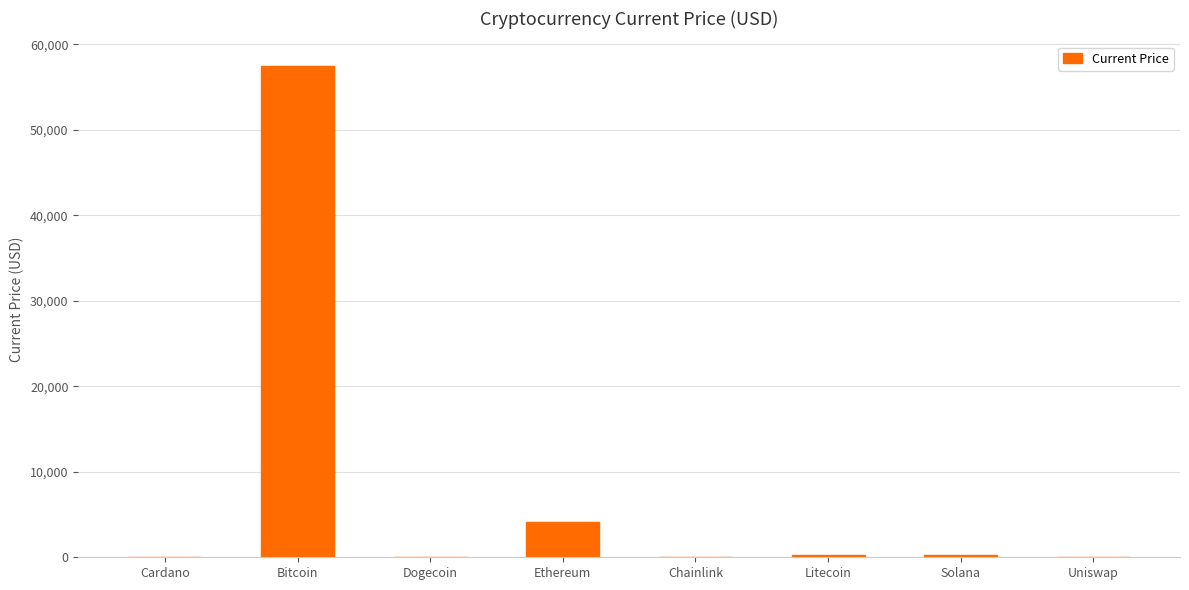

Which has a higher value, Ethereum or Cardano?

Ethereum